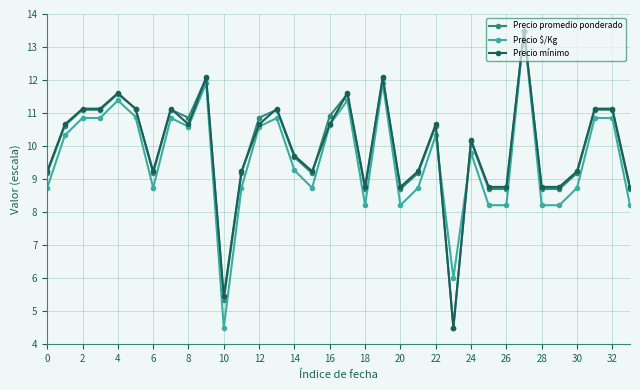

At how many categories does at least one series exceed 10?

18